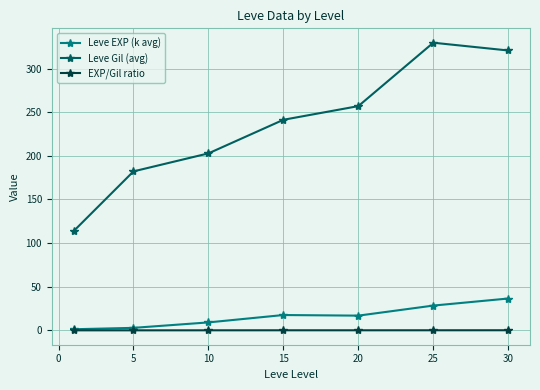

Does the chart have visible grid lines?

Yes